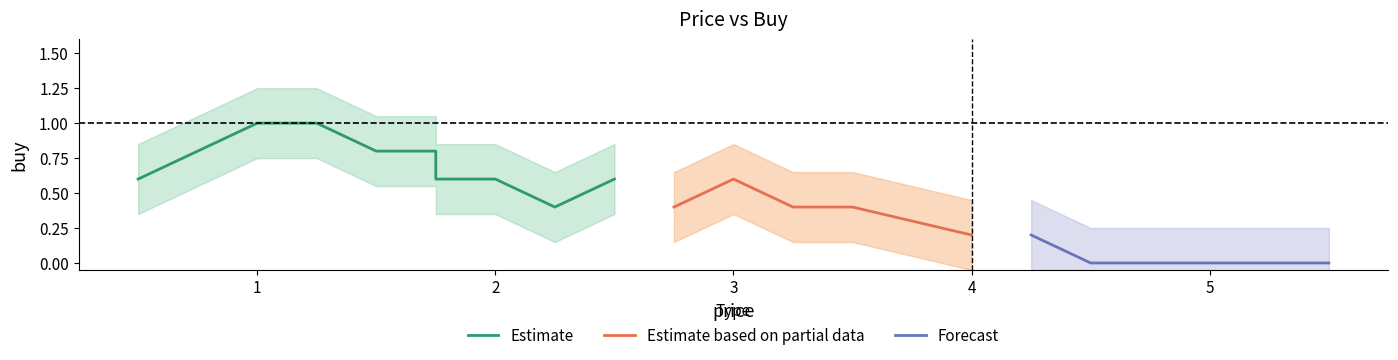

At which label is Estimate based on partial data closest to 0?

4